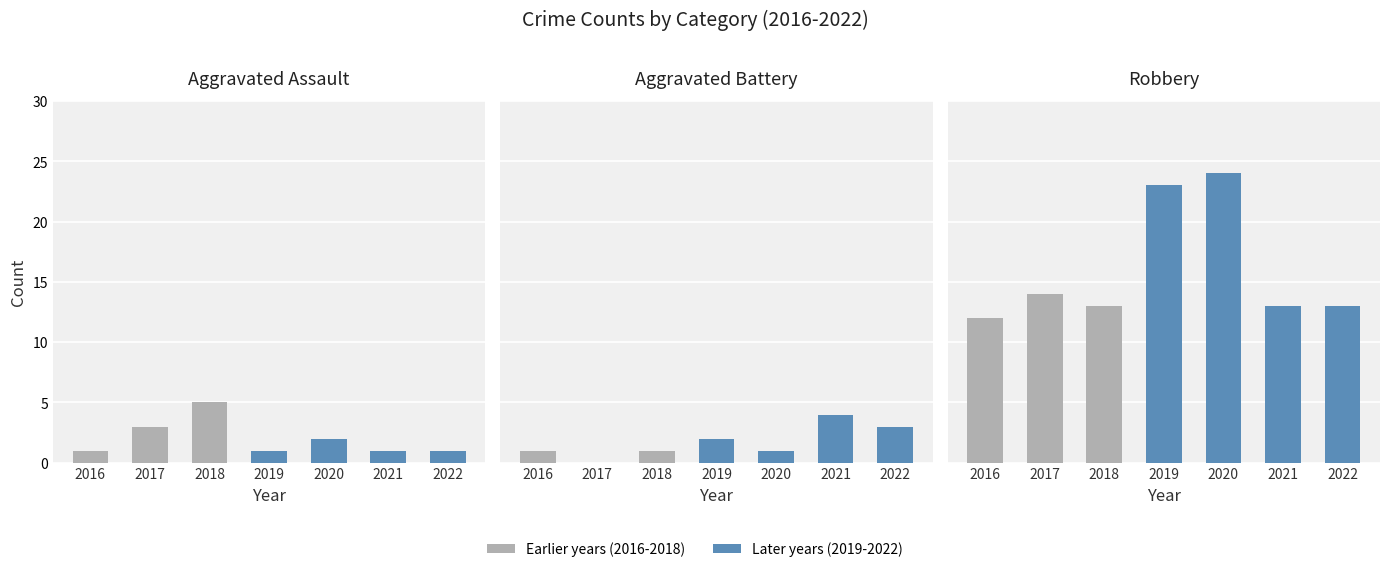

How many groups of bars are there?

7